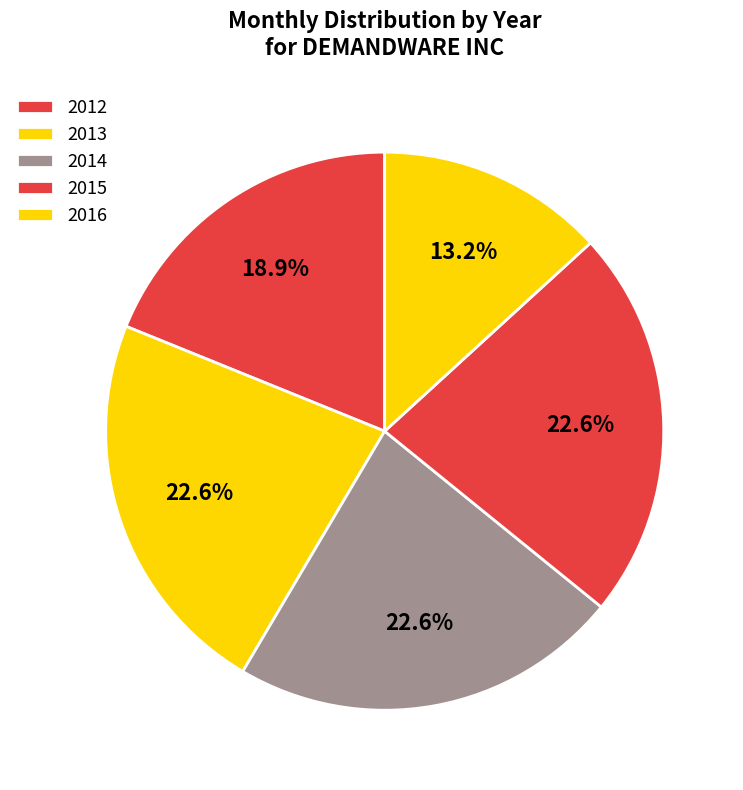

What percentage is NOT represented by 2012?

81.1%